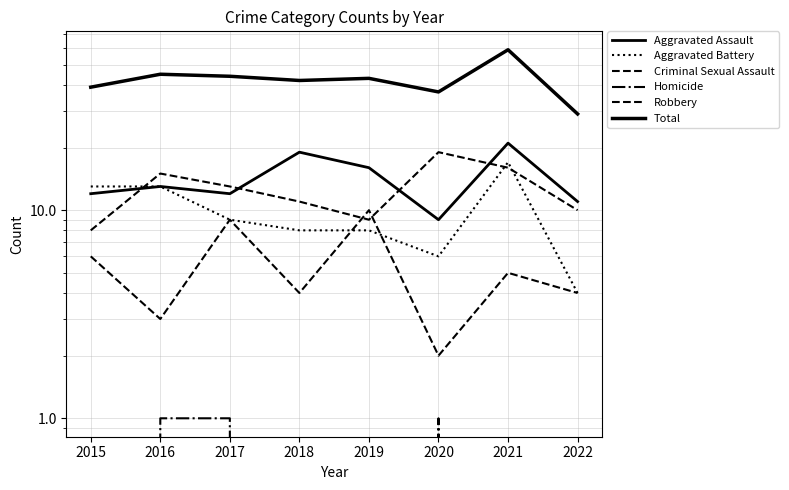

What is the spread (max minus min) of values at 2021?

59